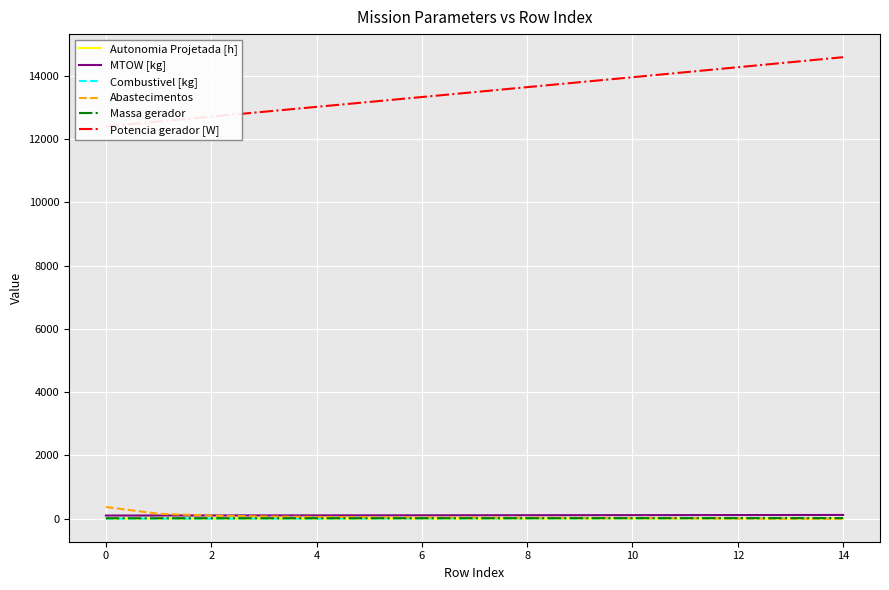

How many data points in MTOW [kg] are above 107?

8